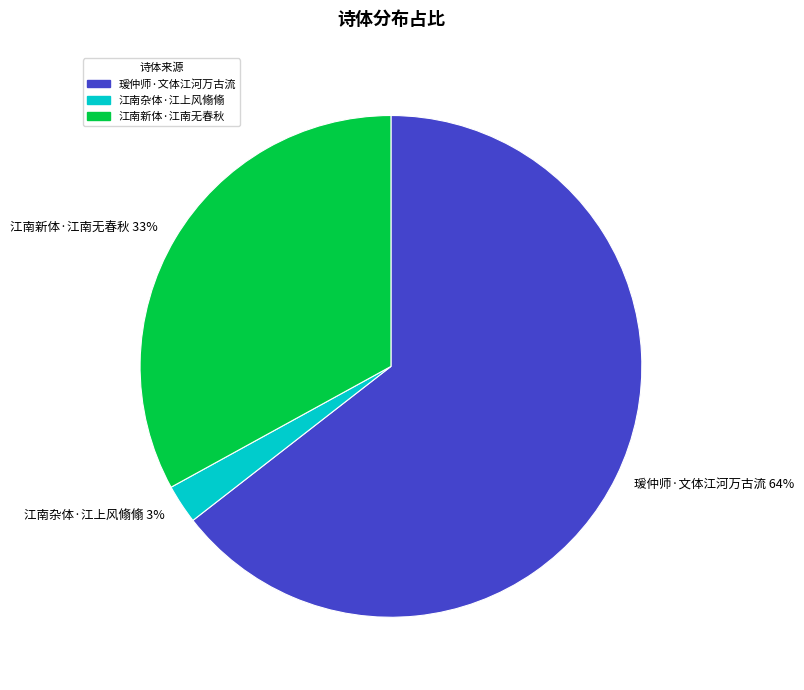

Which has a higher value, 江南杂体·江上风翛翛 or 瑗仲师·文体江河万古流?

瑗仲师·文体江河万古流